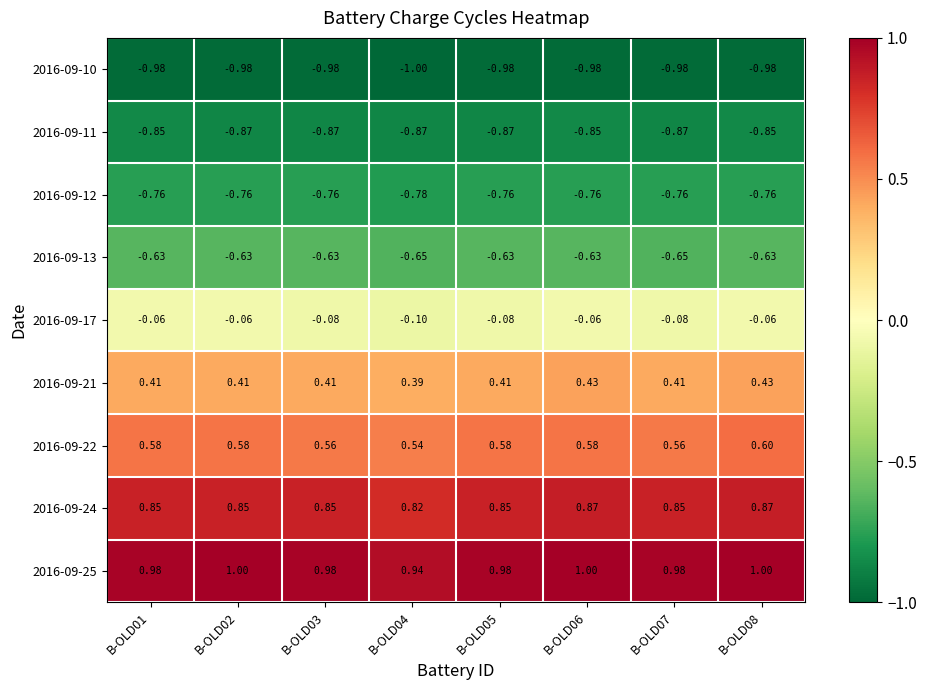

Is the value of 2016-09-21 at B-OLD04 greater than the value of 2016-09-17 at B-OLD07?

Yes